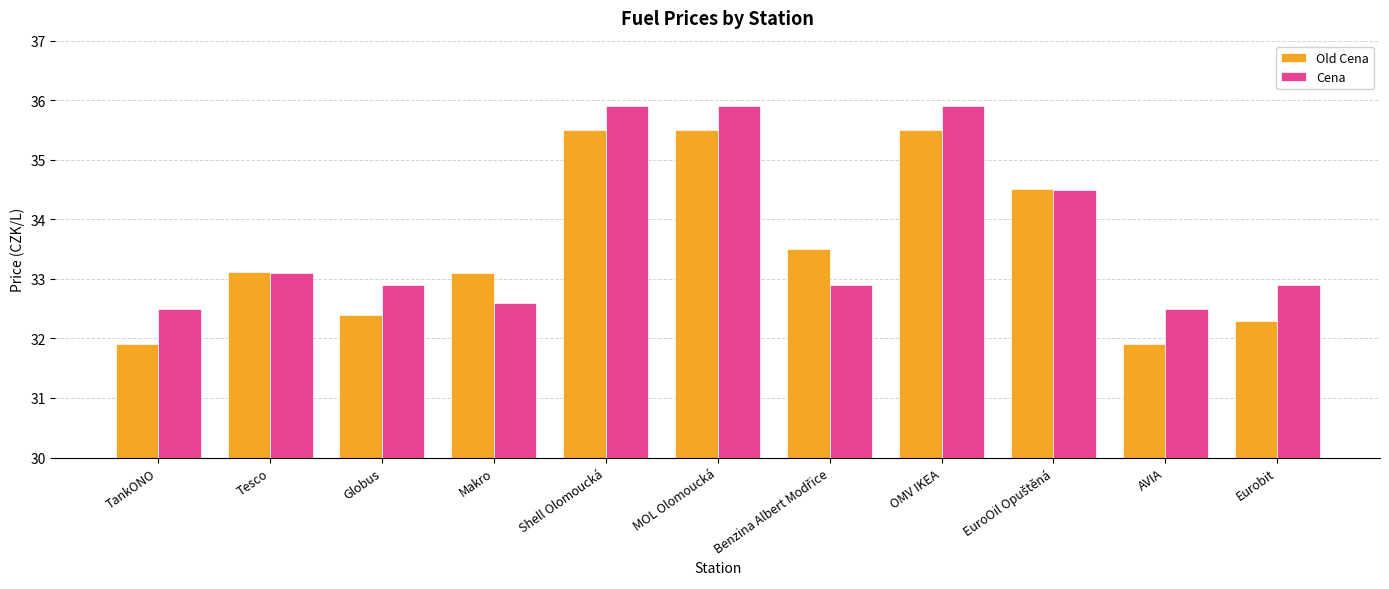

Which series has the largest range (max minus min)?

Old Cena